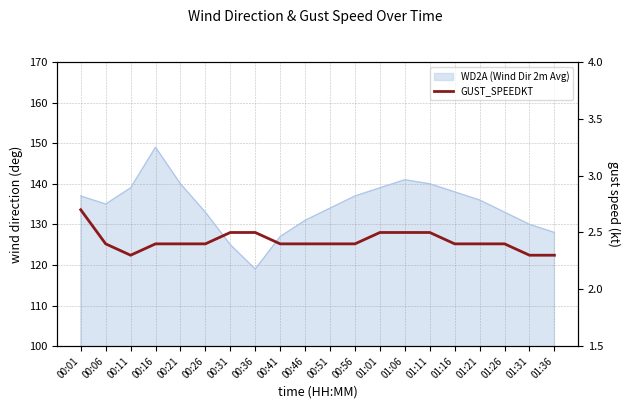

What is the difference between the second highest and minimum values?

0.2